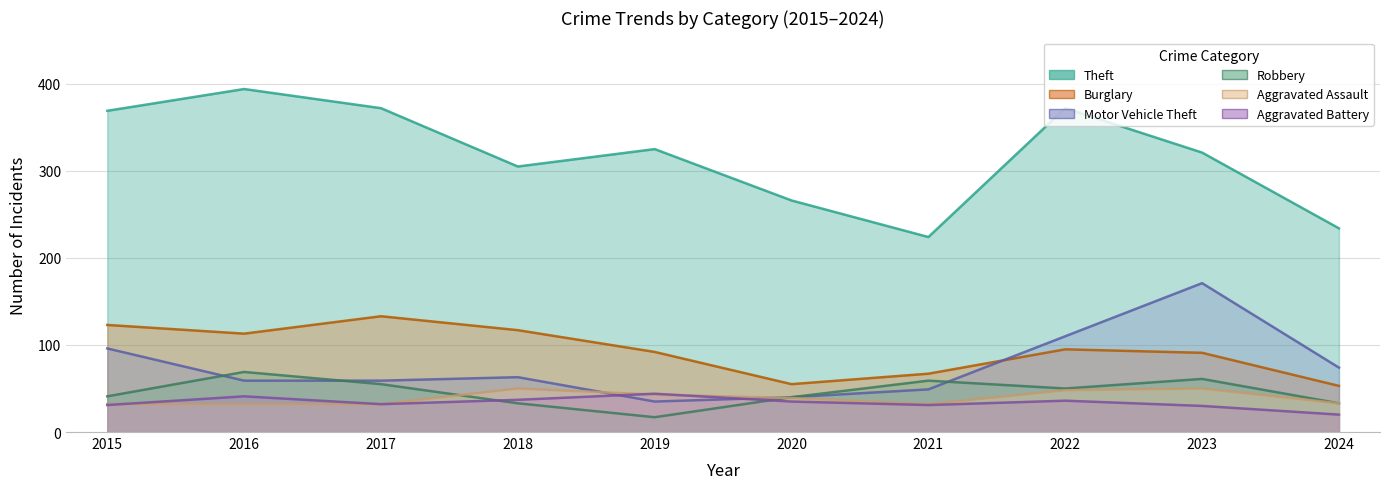

Where is Motor Vehicle Theft nearest to the value 103?

2015